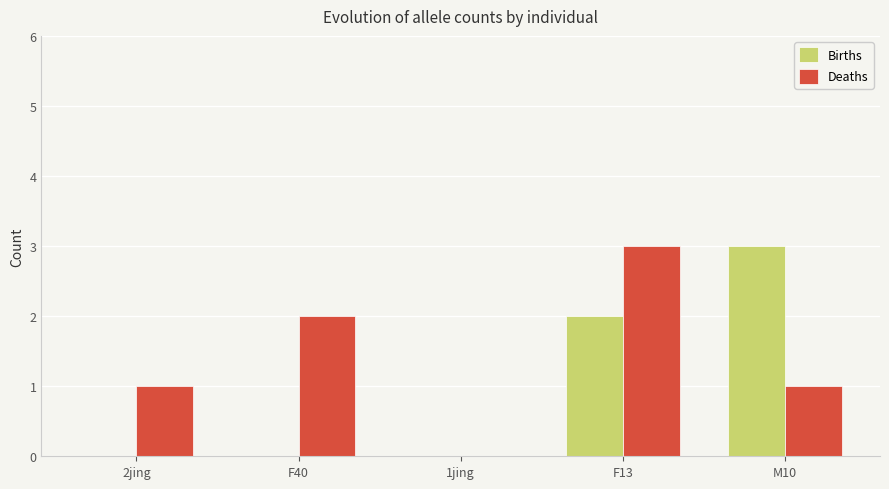

True or false: Deaths has a value of 2 at F40.

True